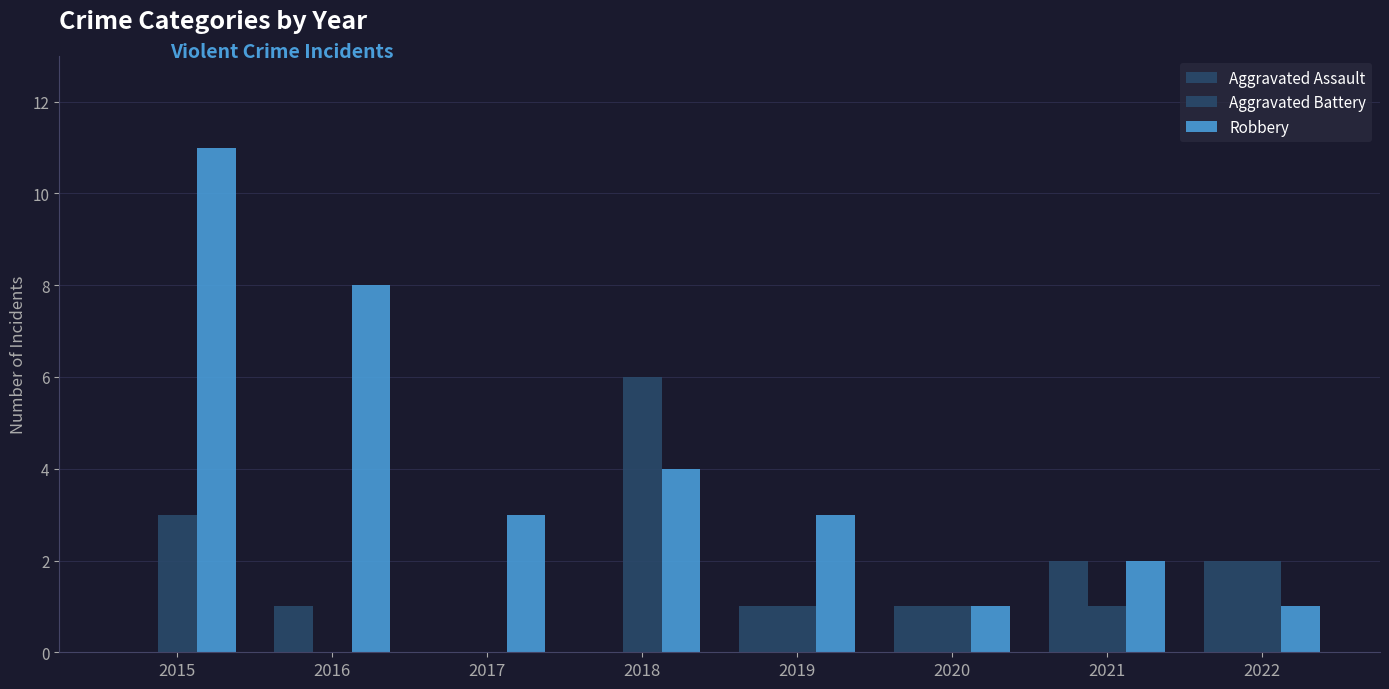

How many series are shown in this chart?

3